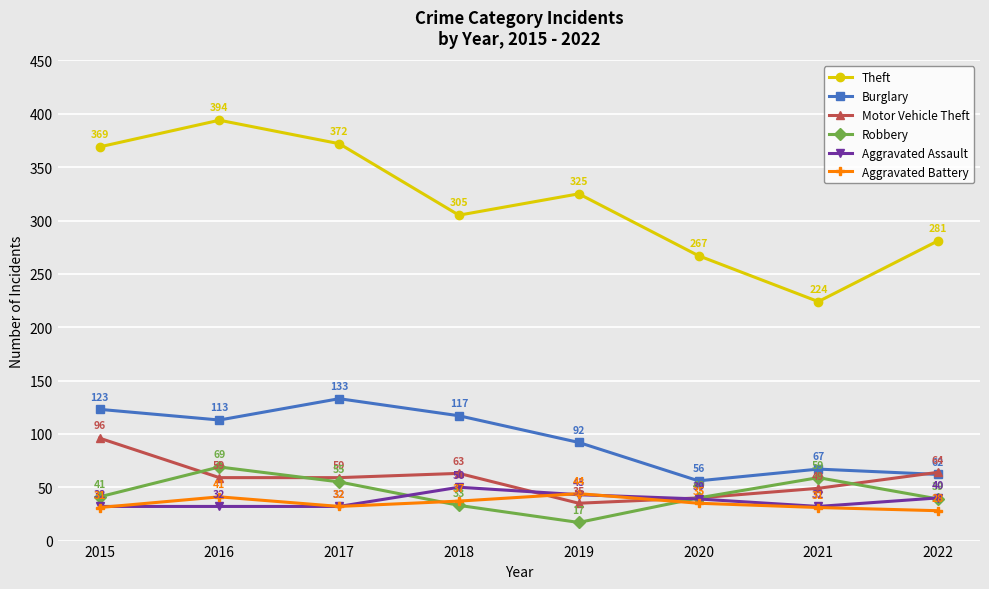

Which series changed the most between 2015 and 2022?

Theft